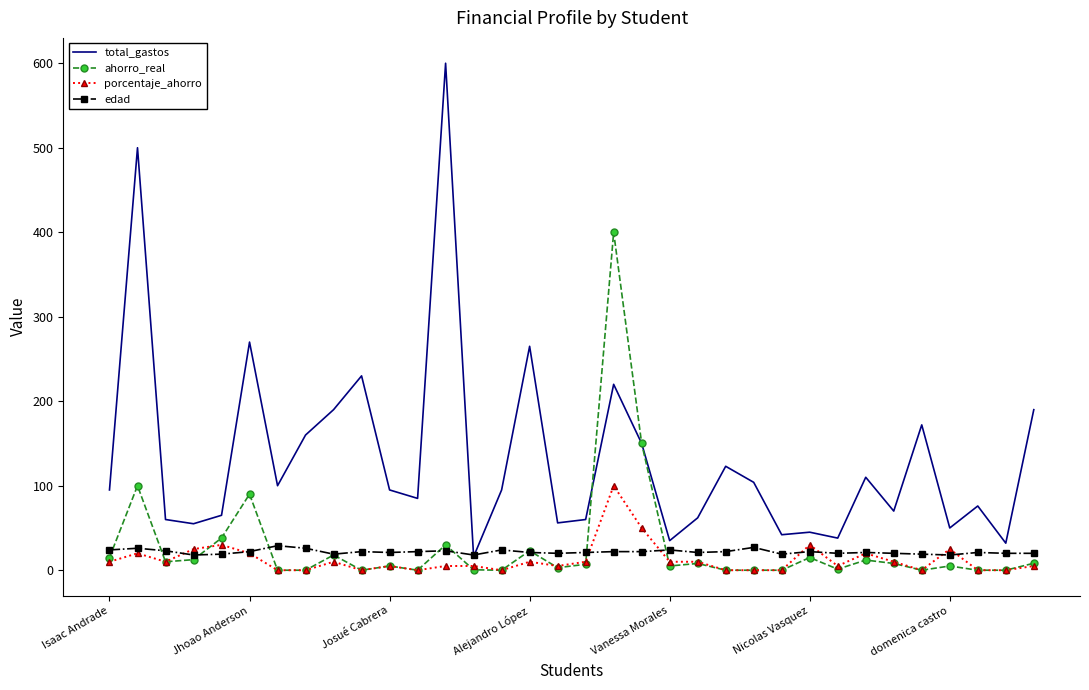

In ahorro_real, how many points are higher than both neighbors (excluding endpoints)?

11